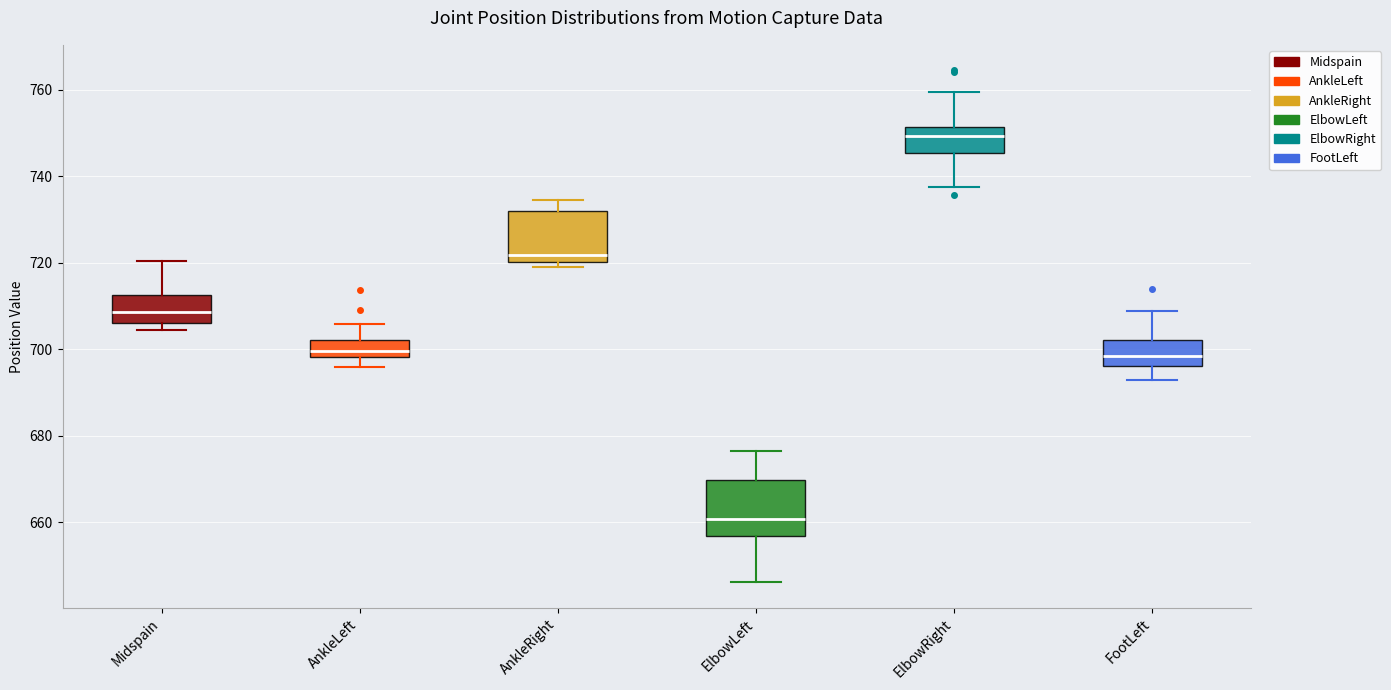

Which box's median line is the lowest?

ElbowLeft